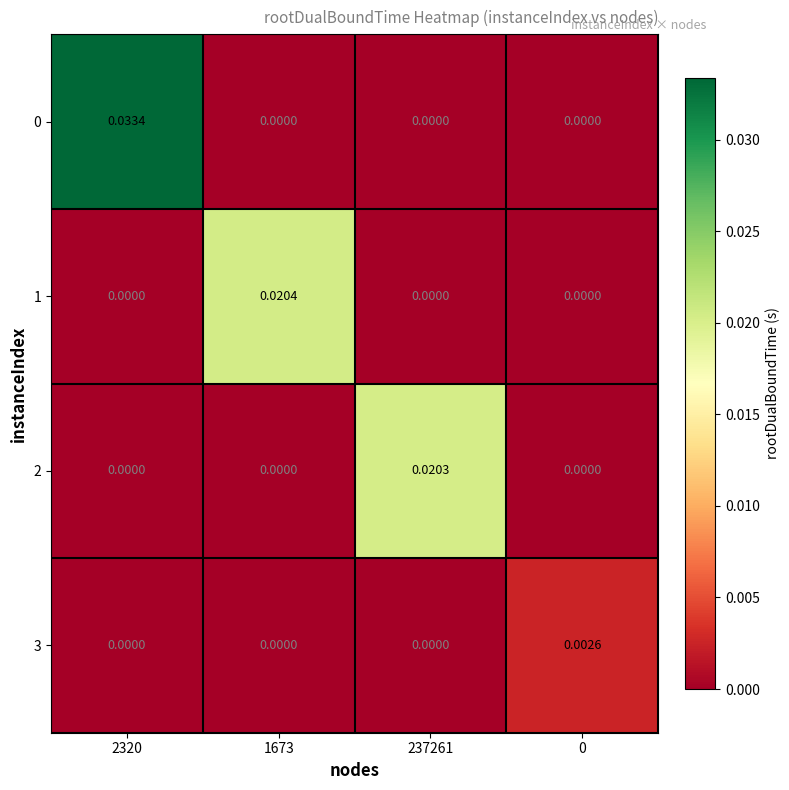

How many data points in 3 are above 0?

1